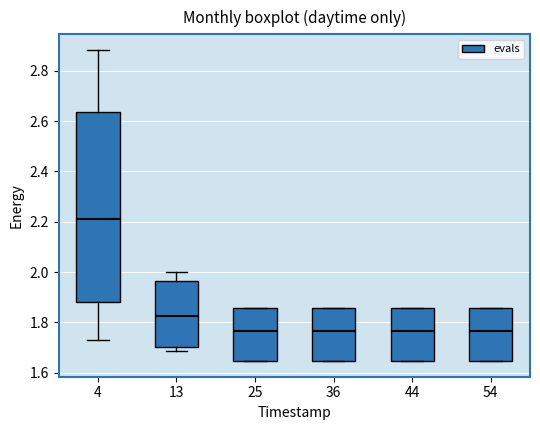

Reading left to right, transcribe this box plot: for each box, give where its median line is, the range the box spans, and where its two whiskers end, as read against the y-axis. The values are not printed on the chart, so give them approximately, as read against the axis.

4: median 2.20, box 1.88 to 2.64, whiskers 1.72 to 2.88
13: median 1.82, box 1.70 to 1.96, whiskers 1.68 to 2.00
25: median 1.76, box 1.64 to 1.86, whiskers 1.64 to 1.86
36: median 1.76, box 1.64 to 1.86, whiskers 1.64 to 1.86
44: median 1.76, box 1.64 to 1.86, whiskers 1.64 to 1.86
54: median 1.76, box 1.64 to 1.86, whiskers 1.64 to 1.86